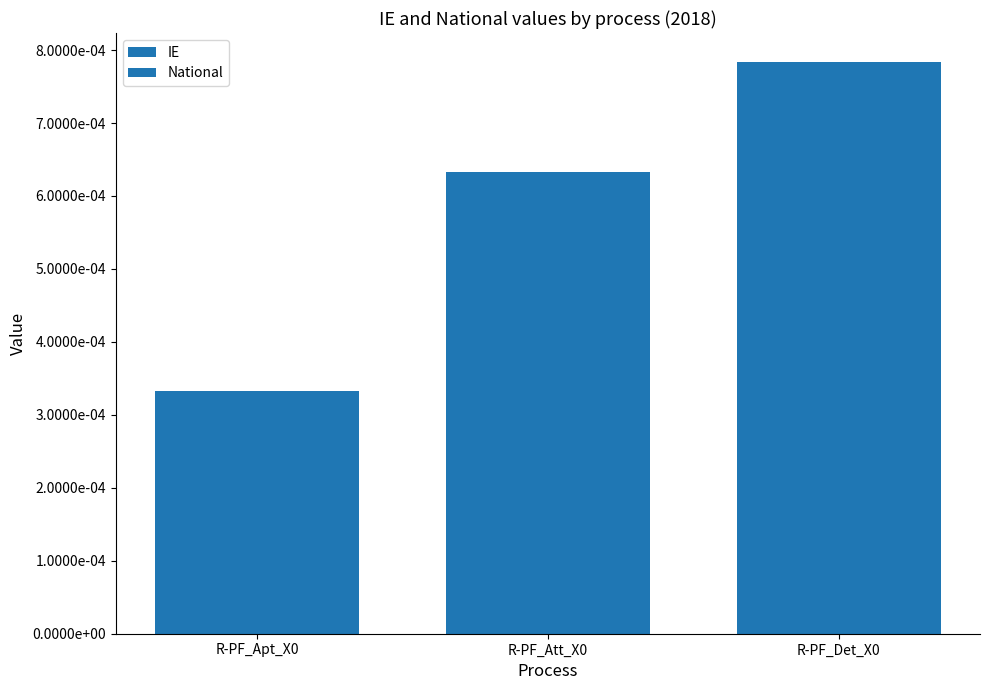

Are the bars horizontal?

No